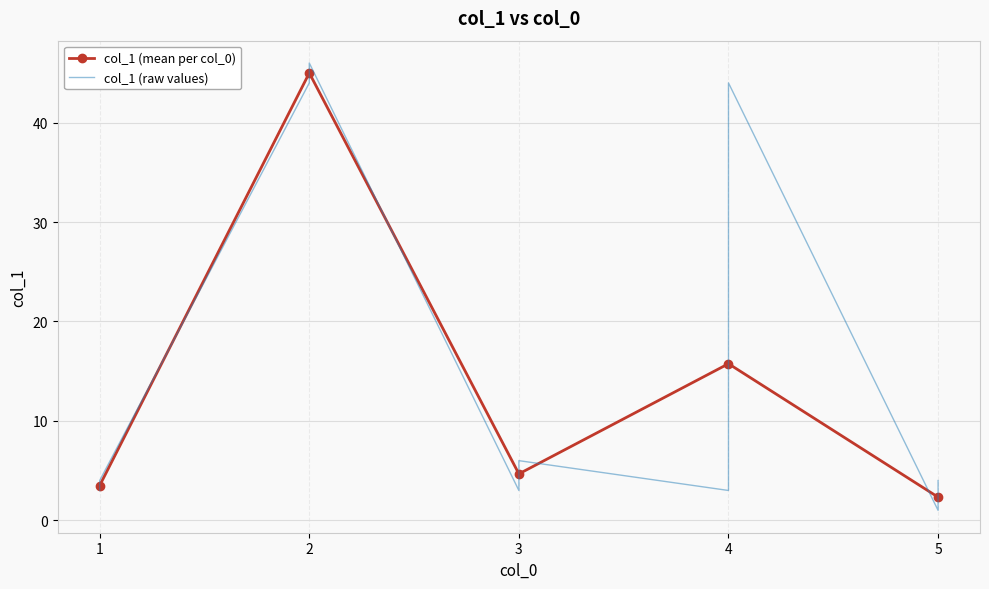

True or false: col_1 (mean per col_0) has a value of 1.5 at 1.

False